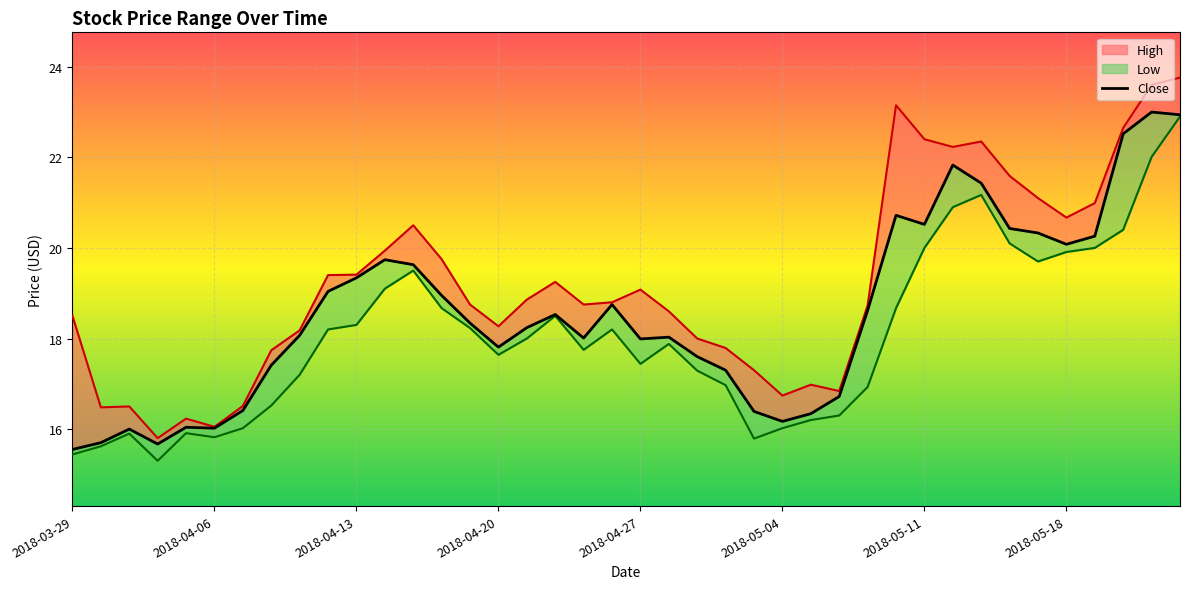

What is the difference between the second highest and minimum values in the Close series?

7.4